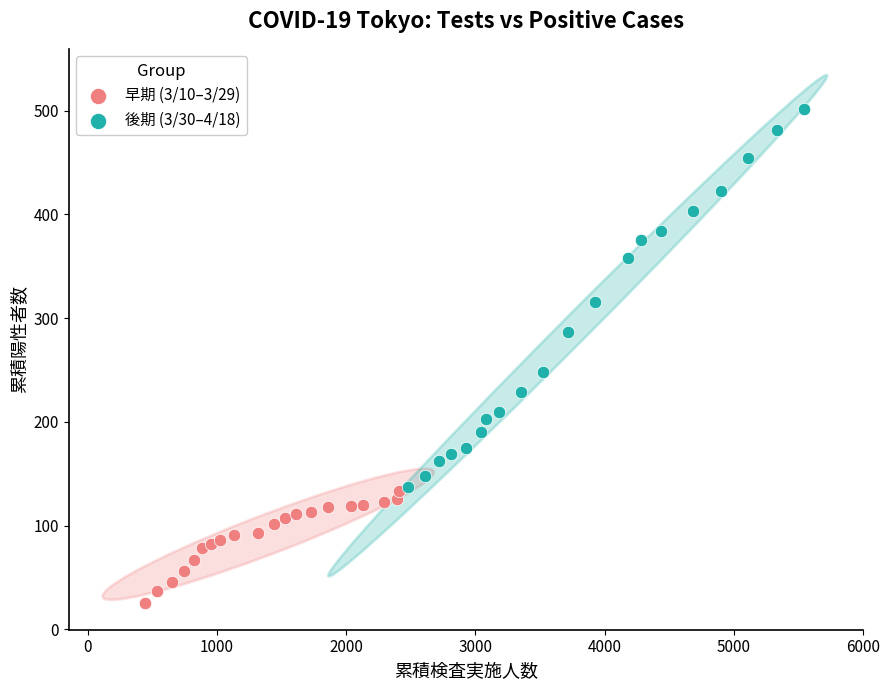

Which series has the largest Y range (max minus min)?

後期 (3/30–4/18)